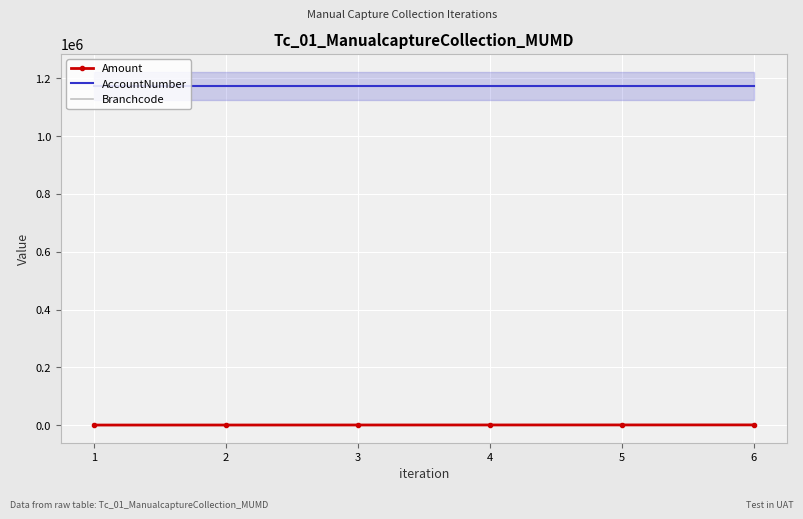

What is the sum of all AccountNumber values?

7042692